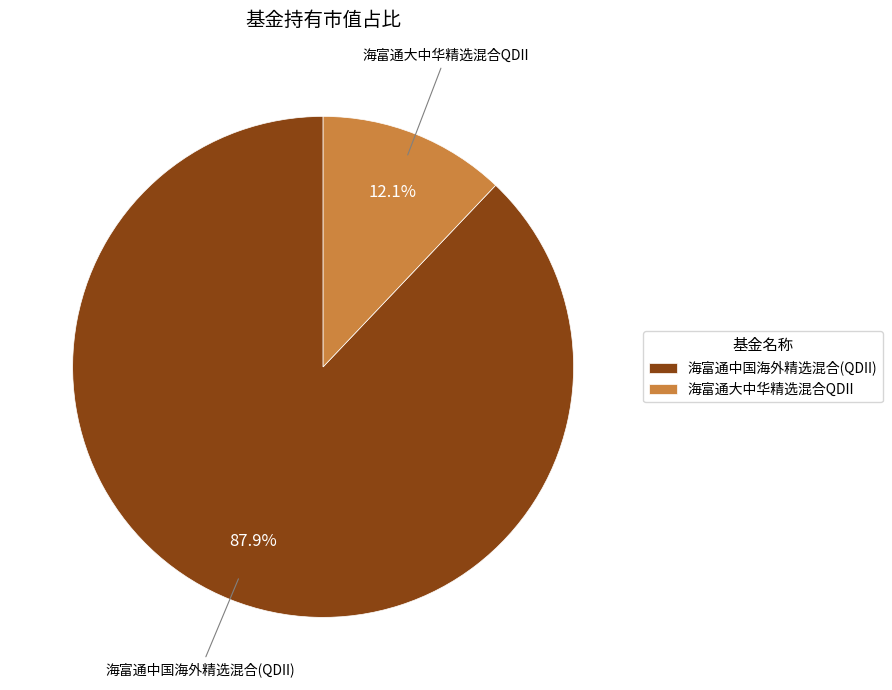

To the nearest percent, what percentage of the pie is 海富通中国海外精选混合(QDII)?

88%